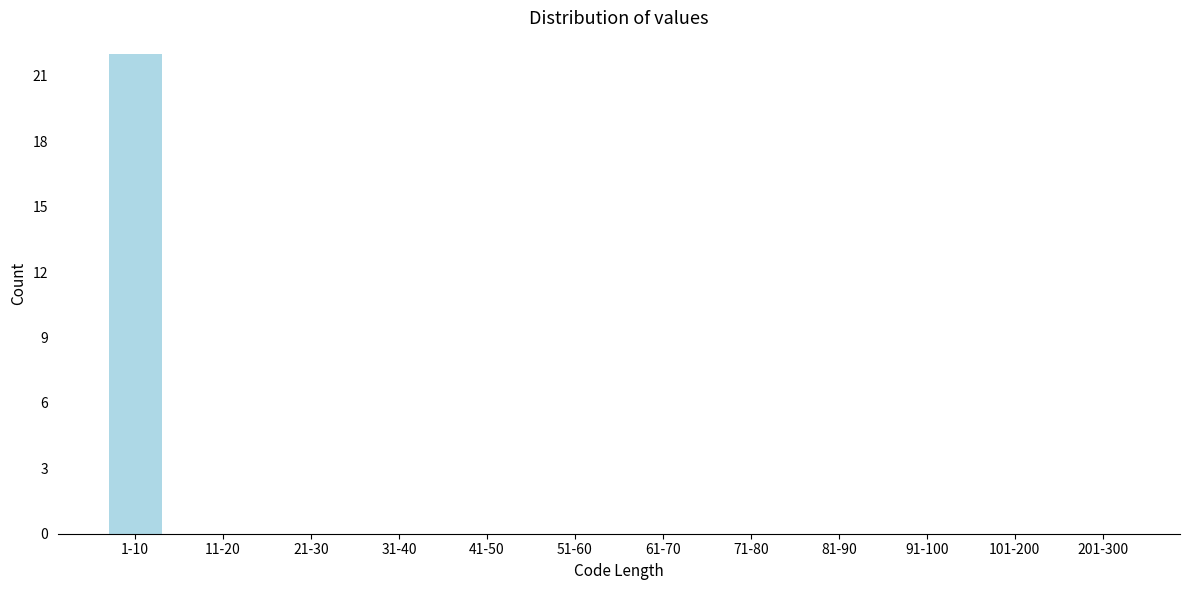

Reading left to right, what are all the values shown in this chart?

1-10=22	11-20=0	21-30=0	31-40=0	41-50=0	51-60=0	61-70=0	71-80=0	81-90=0	91-100=0	101-200=0	201-300=0